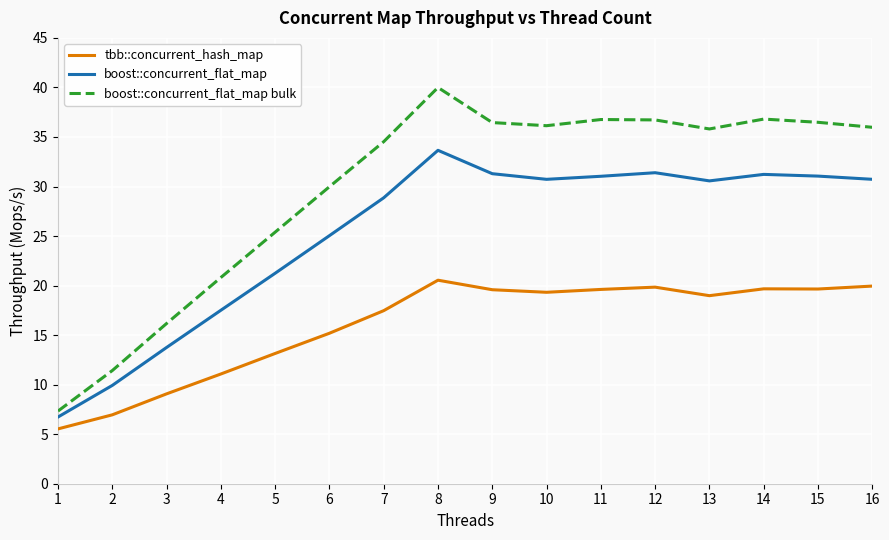

What is the total value across all series at 2?

28.3